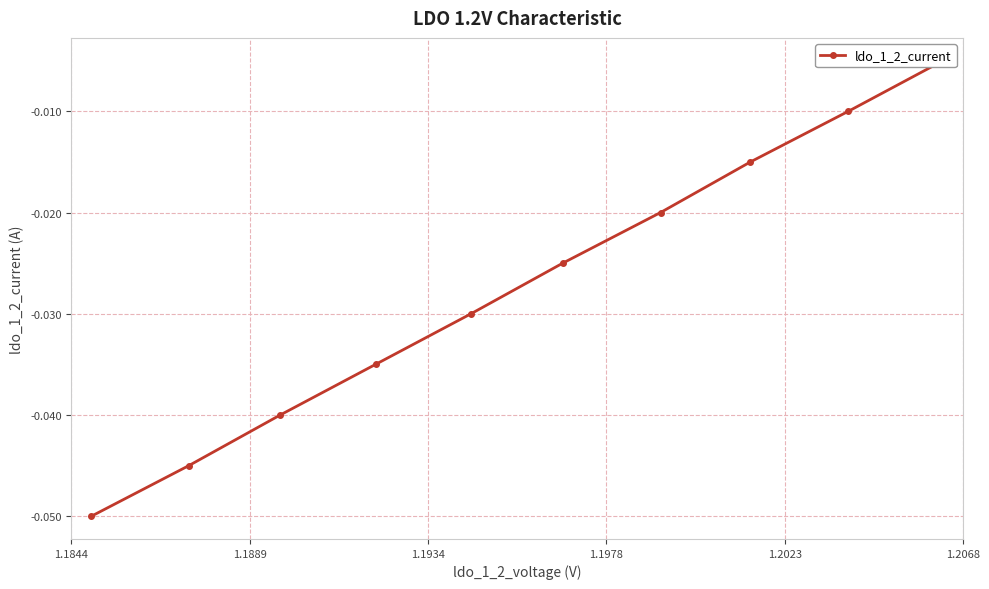

Count the number of categories in the chart.

10